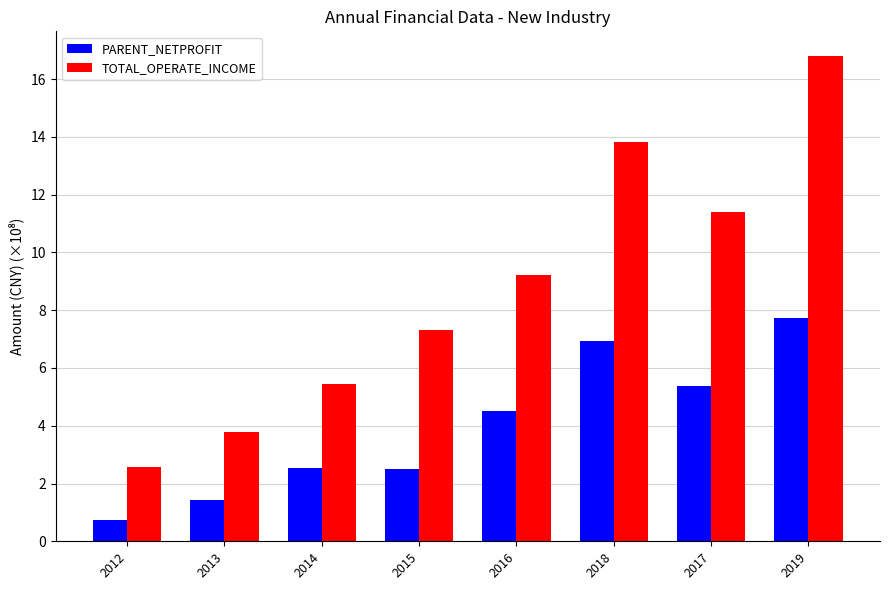

Reading left to right, transcribe all the data shown in this chart.

PARENT_NETPROFIT: 2012=0.8	2013=1.4	2014=2.5	2015=2.5	2016=4.5	2018=6.9	2017=5.4	2019=7.7
TOTAL_OPERATE_INCOME: 2012=2.6	2013=3.8	2014=5.5	2015=7.3	2016=9.2	2018=13.8	2017=11.4	2019=16.8